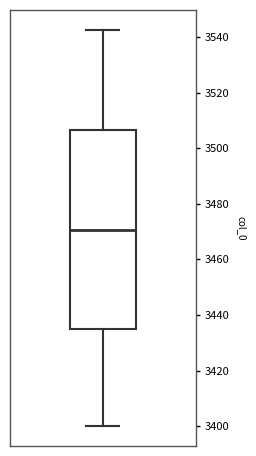

Where is the upper edge of the box on the y-axis? The values are not printed on the chart, so give them approximately, as read against the axis.

3506